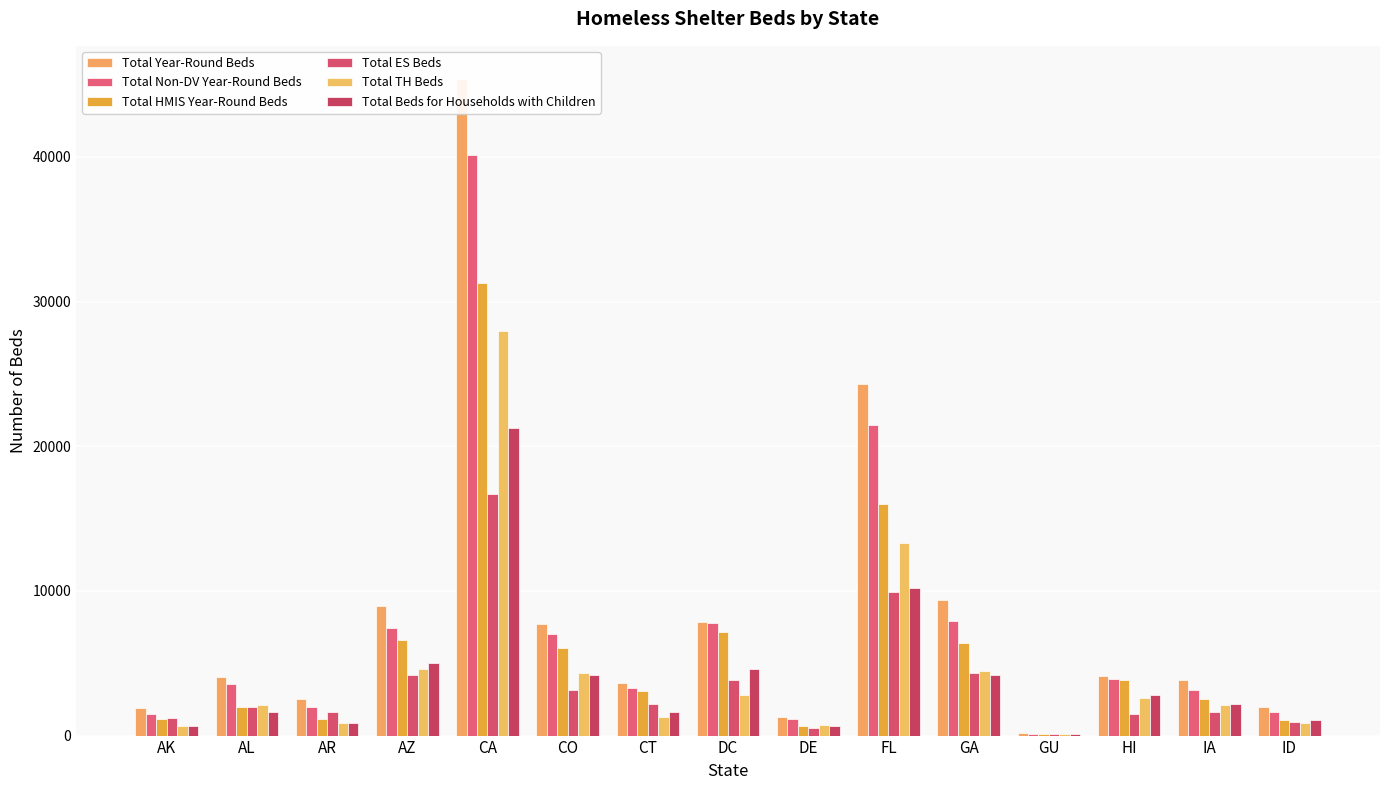

Which category has the lowest value across all series?

GU